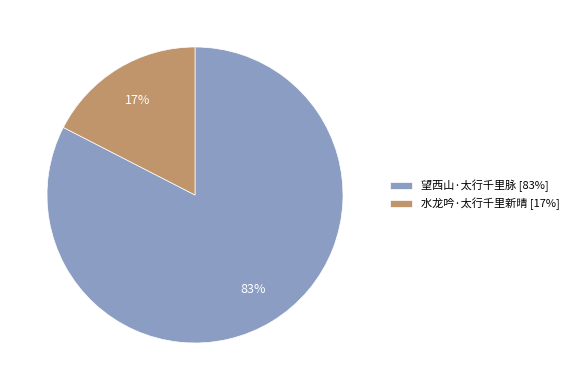

To the nearest percent, what portion does 望西山·太行千里脉 represent?

83%